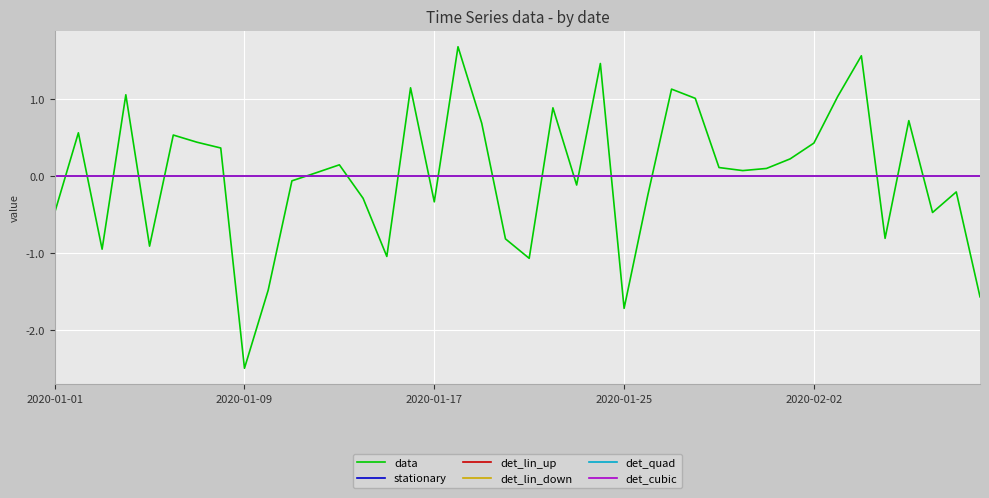

What is the difference between the second highest and minimum values in the data series?

4.1